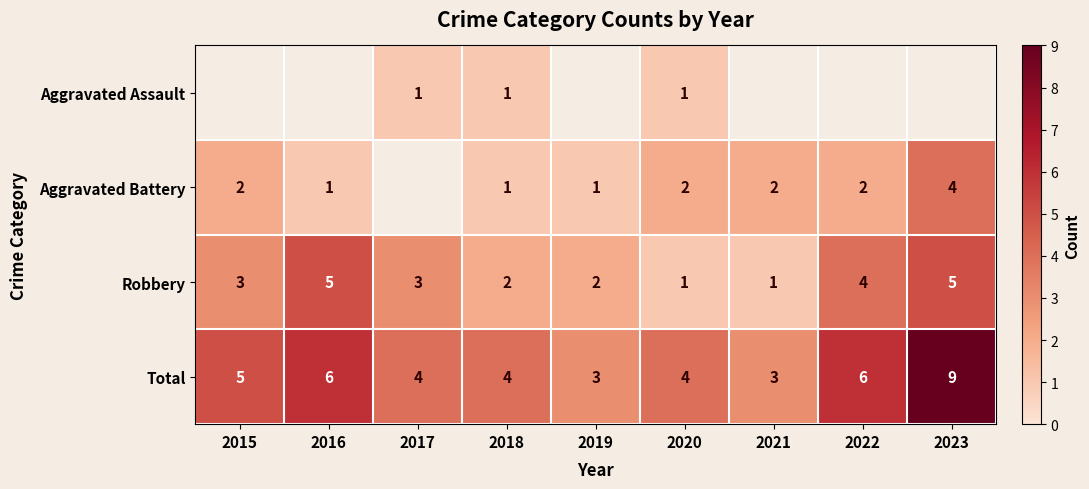

True or false: Aggravated Battery has a value of 2 at 2021.

True